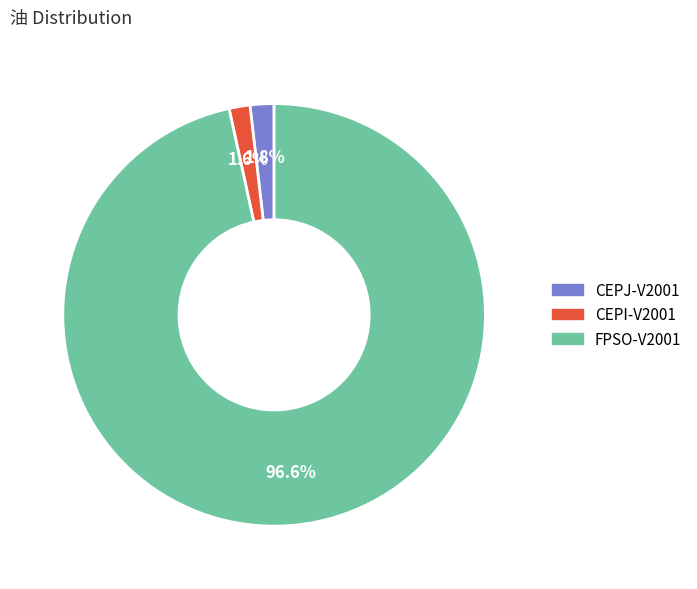

Which has a higher value, CEPI-V2001 or FPSO-V2001?

FPSO-V2001